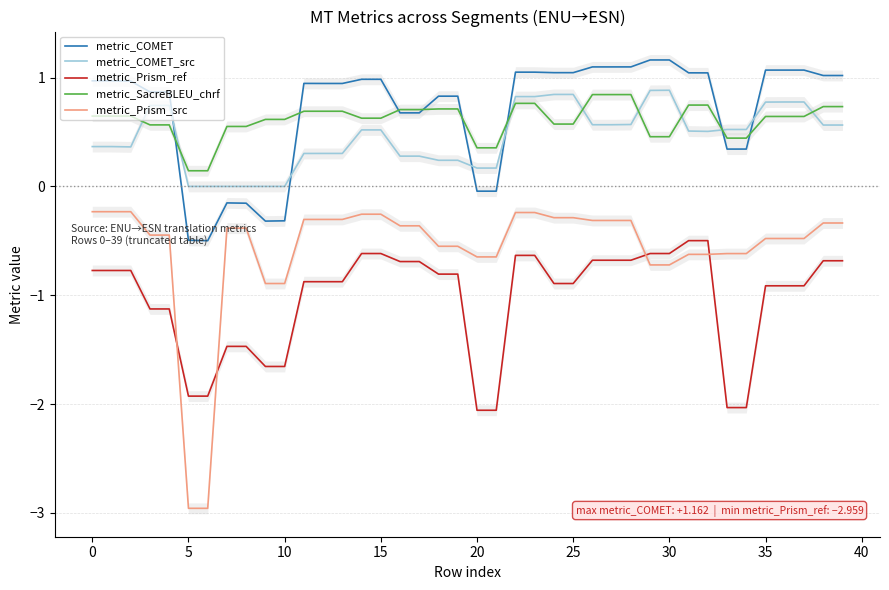

True or false: metric_Prism_src and metric_SacreBLEU_chrf cross at least once.

False